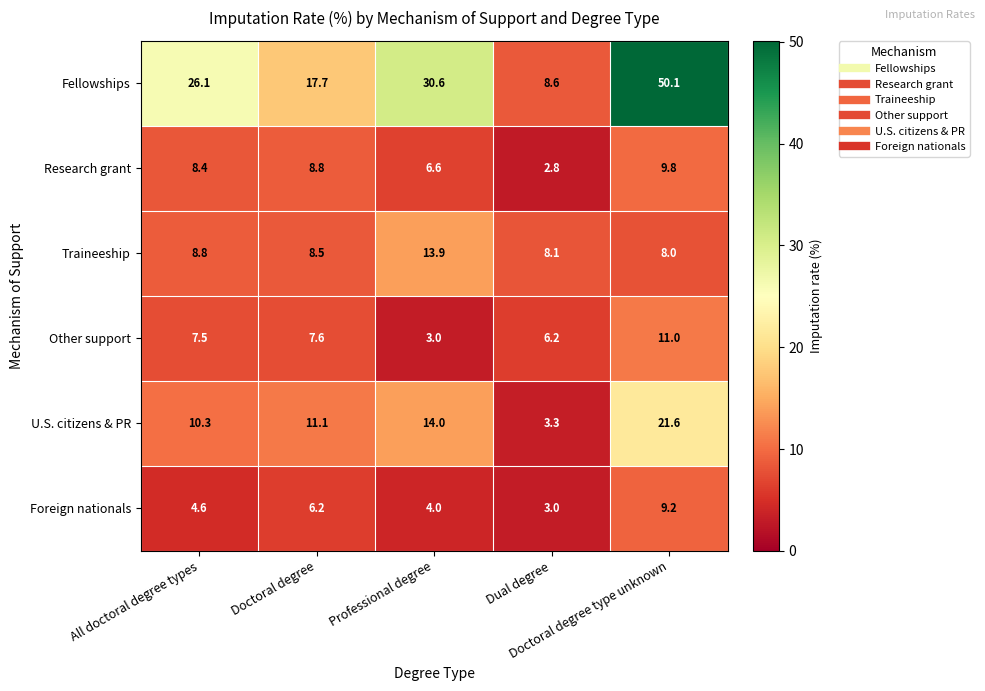

What is the lowest value of the Fellowships series?

8.6